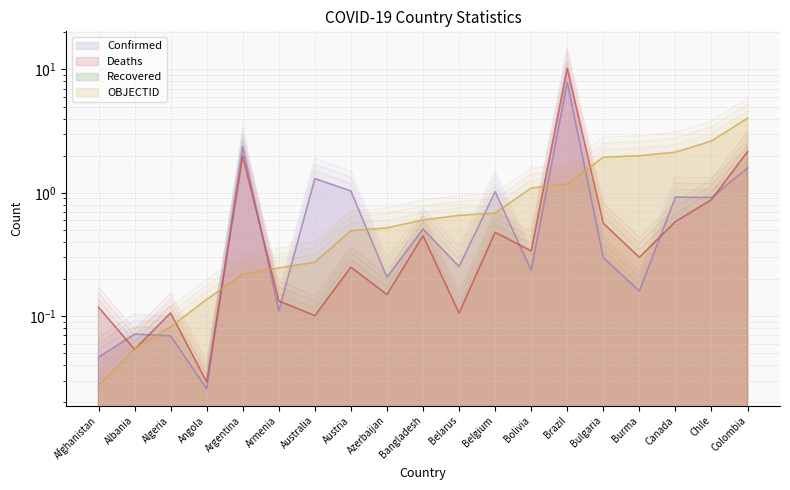

What is the sum of the OBJECTID values at Albania and Bolivia?

1.1